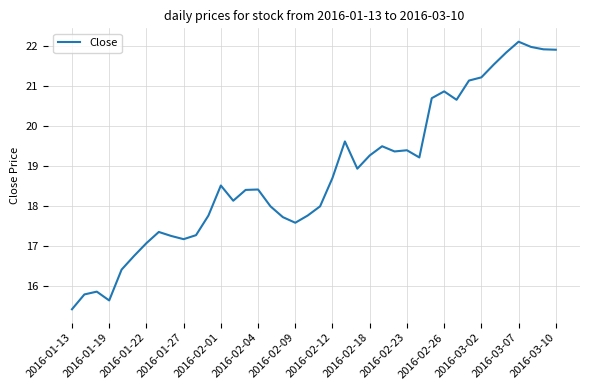

What is the minimum value shown in the chart?

15.4